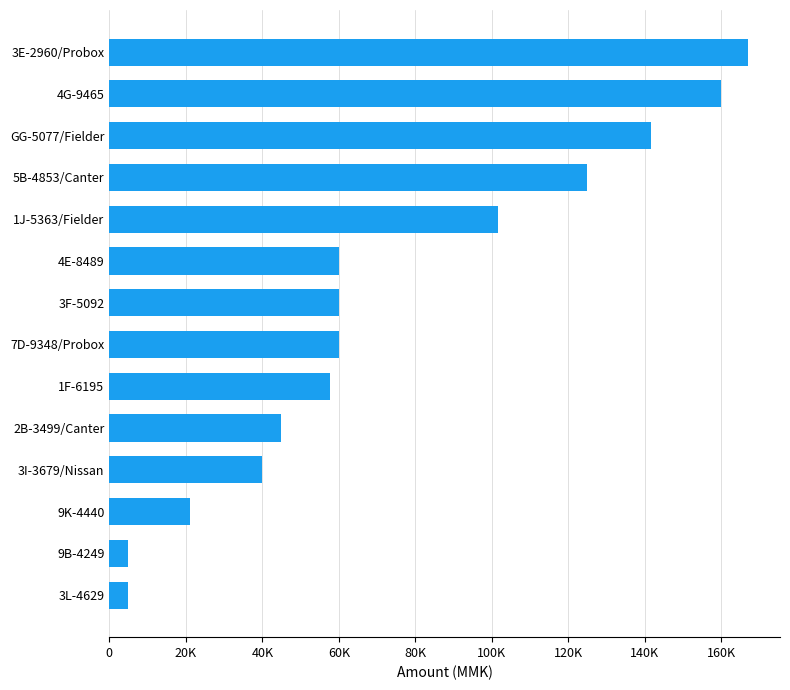

Does the chart contain any negative values?

No